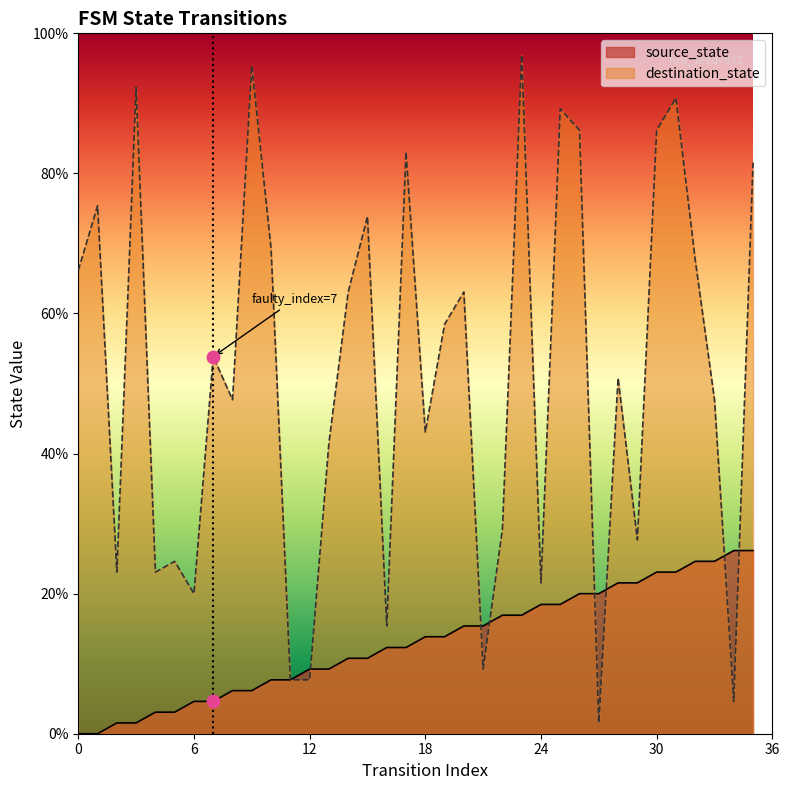

At how many categories does at least one series exceed 10?

32